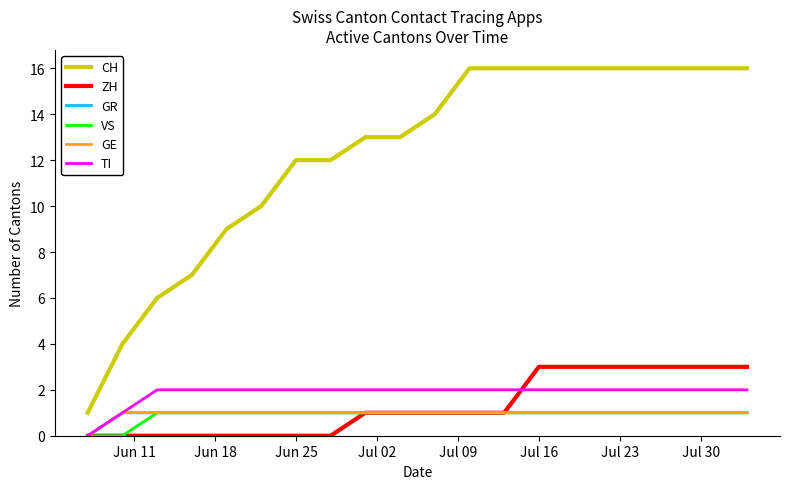

Does the chart have visible grid lines?

No